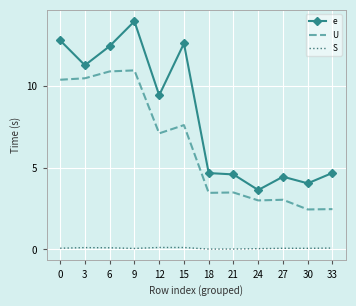

How many series are shown in this chart?

3